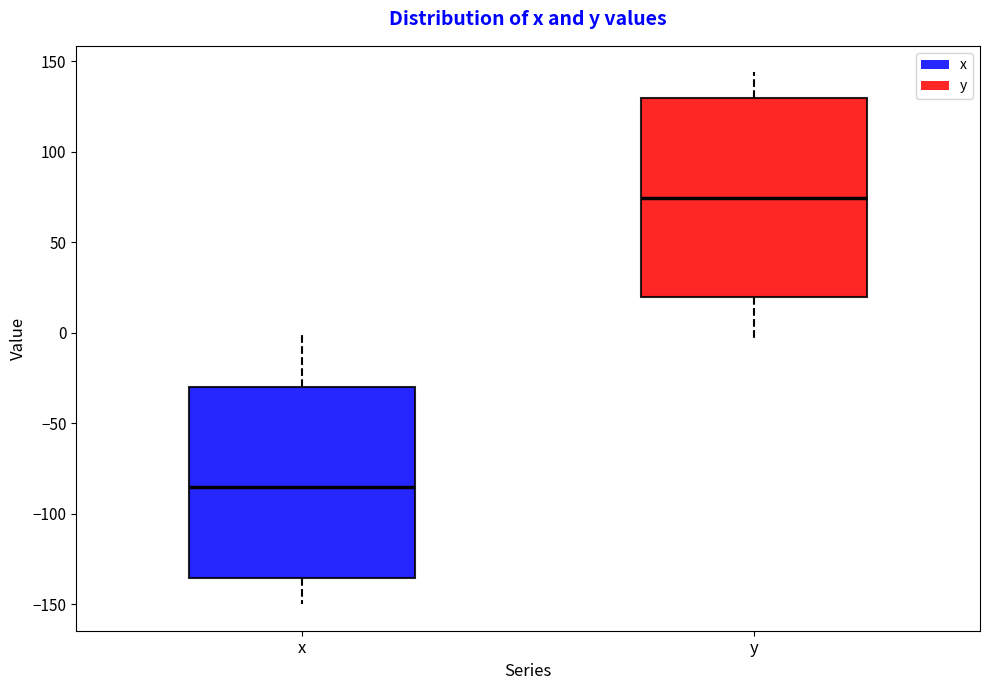

Reading left to right, transcribe this box plot: for each box, give where its median line is, the range the box spans, and where its two whiskers end, as read against the y-axis. The values are not printed on the chart, so give them approximately, as read against the axis.

x: median -85, box -135 to -30, whiskers -150 to 0
y: median 75, box 20 to 130, whiskers -5 to 145